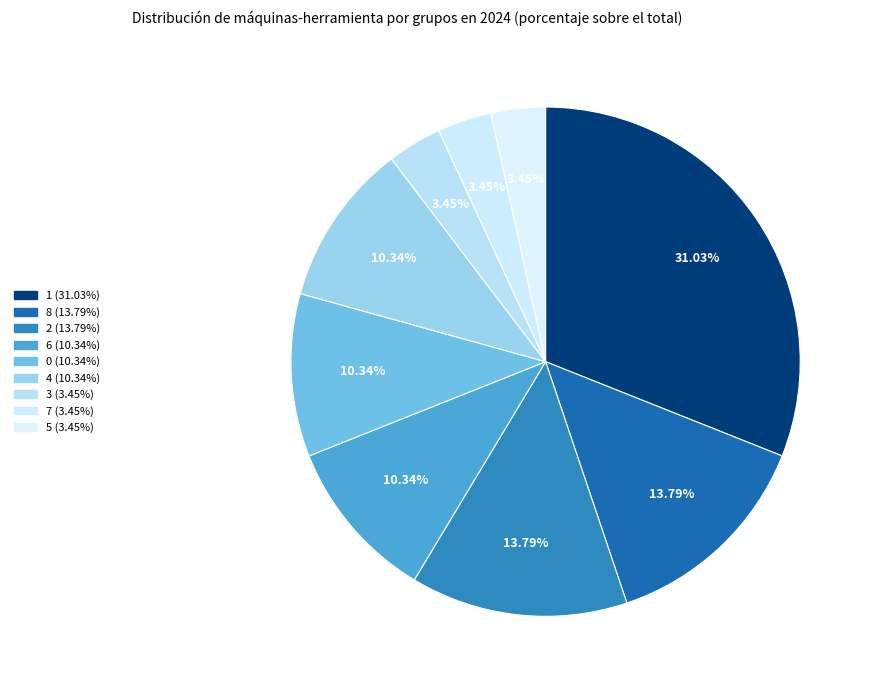

How many slices are in this pie chart?

9